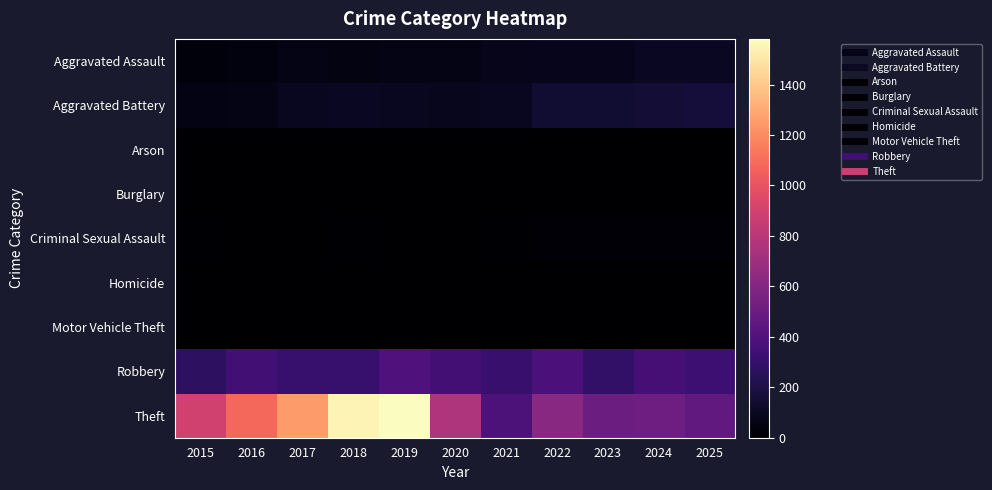

Between 2017 and 2022, which is larger?

2022